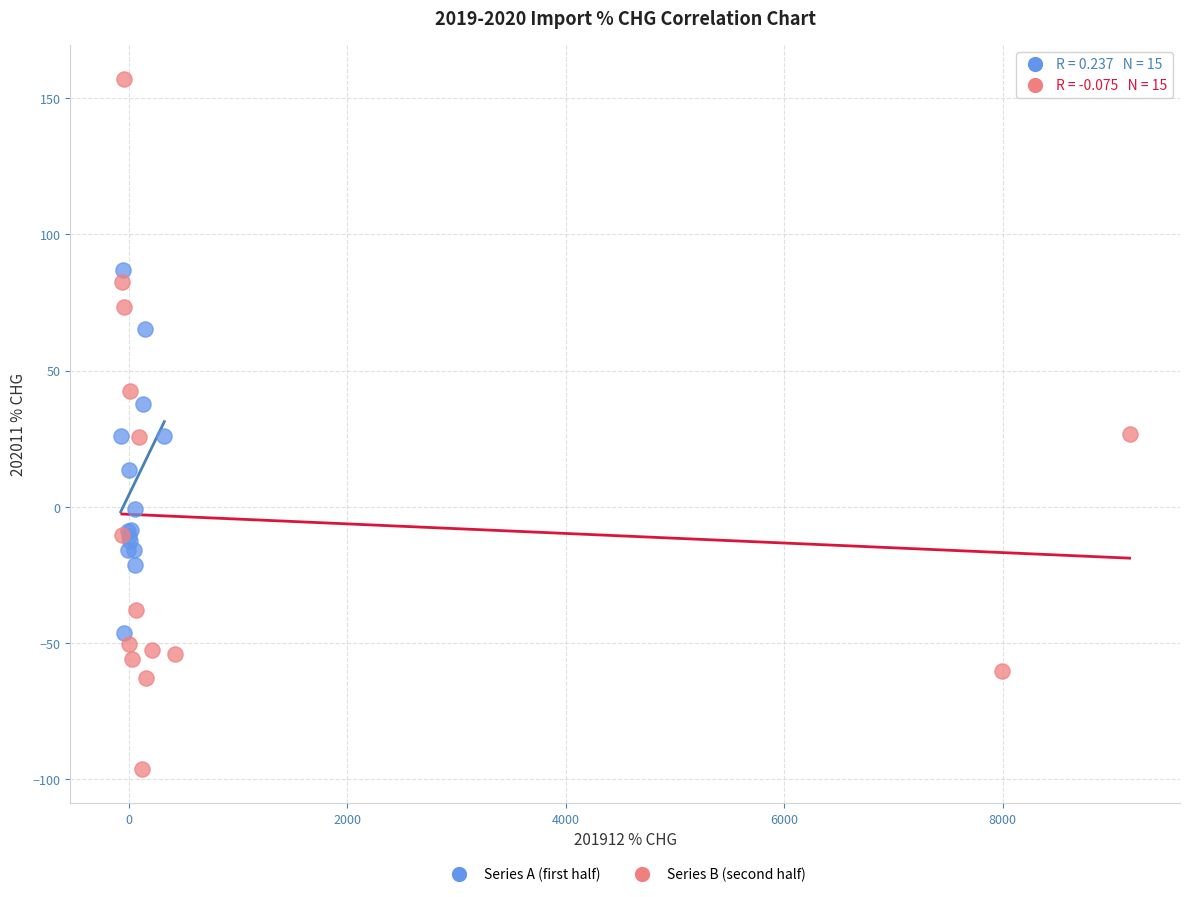

Which series reaches the maximum Y coordinate?

Series B (second half)